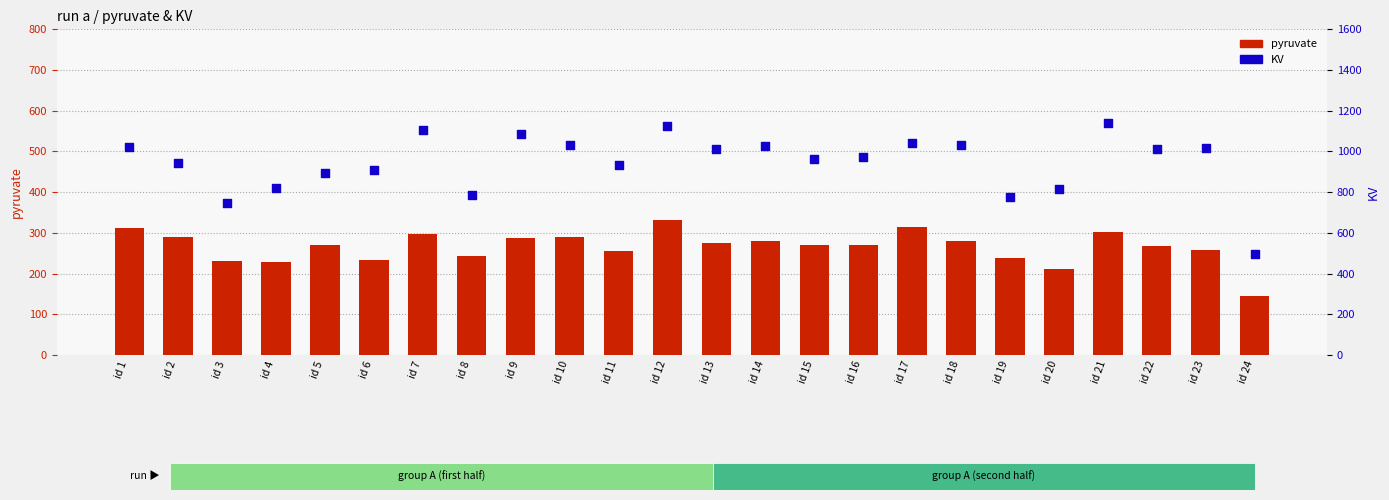

Is the value of KV at id 14 greater than the value of pyruvate at id 20?

Yes